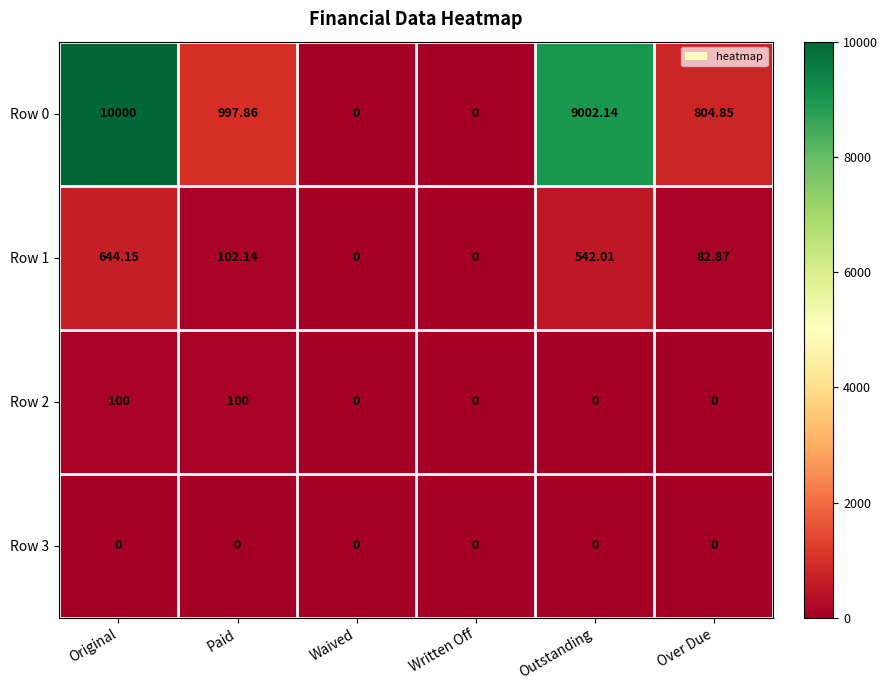

Which category has the highest value across all series?

Original